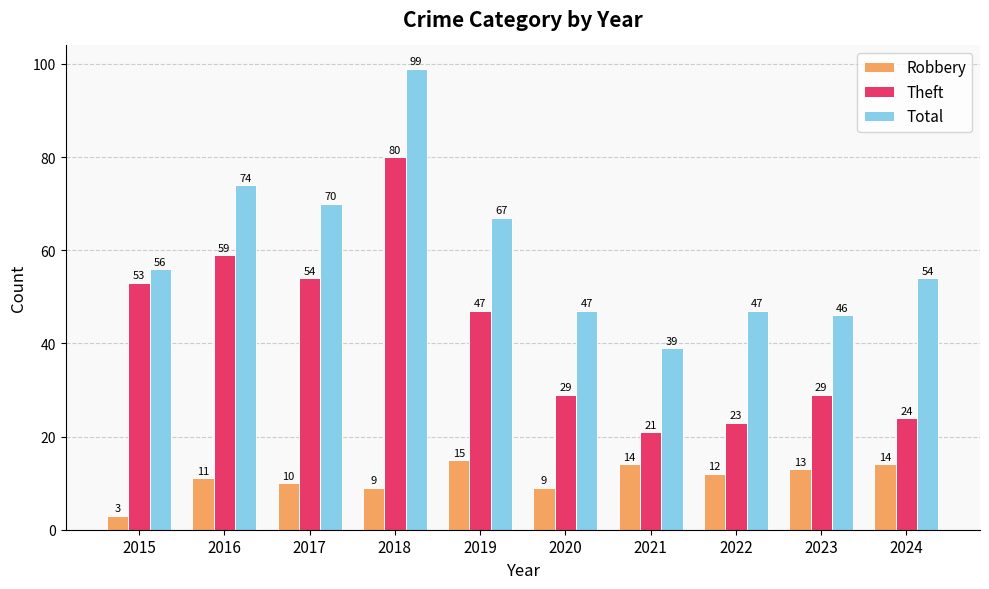

Reading right to left, what are all the values shown in this chart?

Robbery: 14	13	12	14	9	15	9	10	11	3
Theft: 24	29	23	21	29	47	80	54	59	53
Total: 54	46	47	39	47	67	99	70	74	56